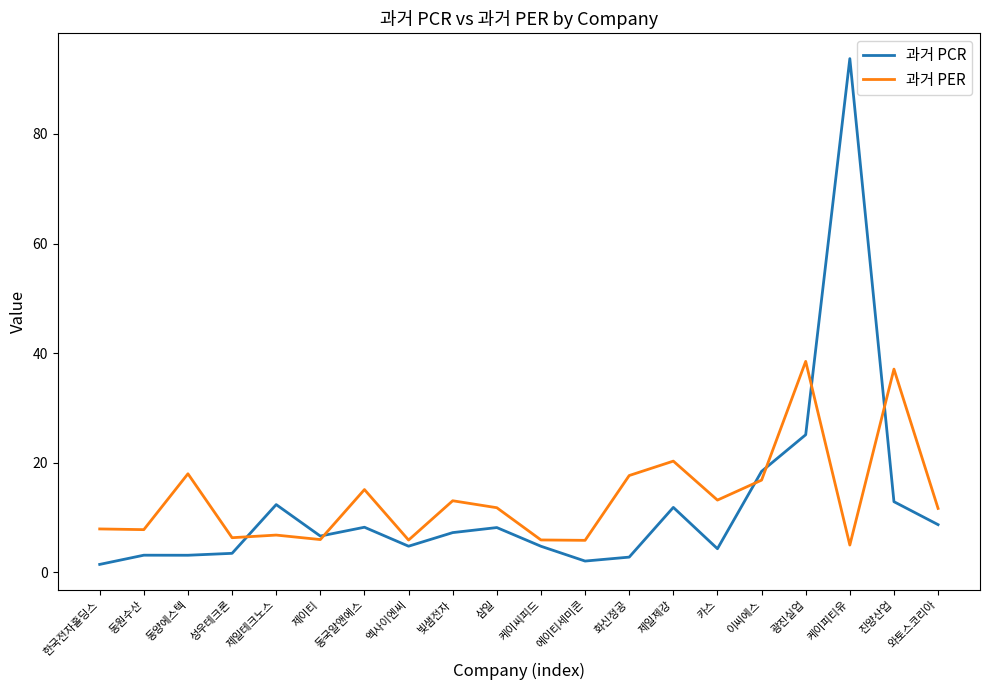

List the series in order of their peak value, lowest first.

과거 PER, 과거 PCR